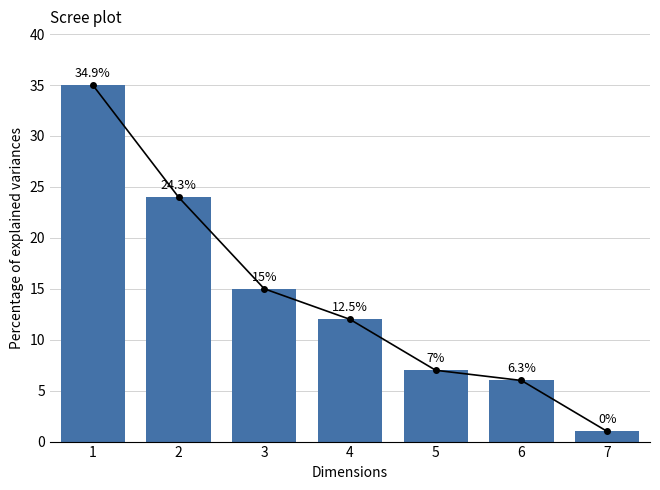

What is the smallest value displayed?

1